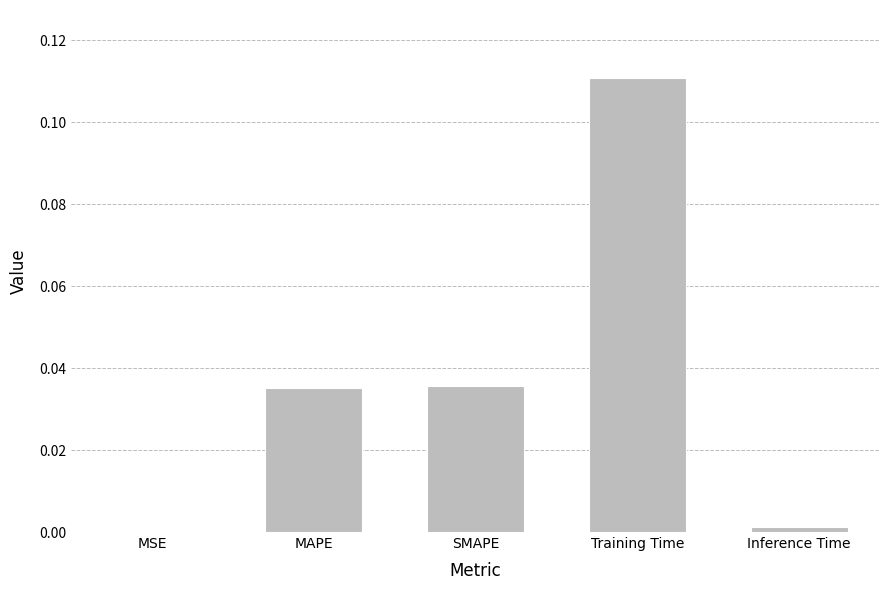

At which label is the value closest to 0?

MSE